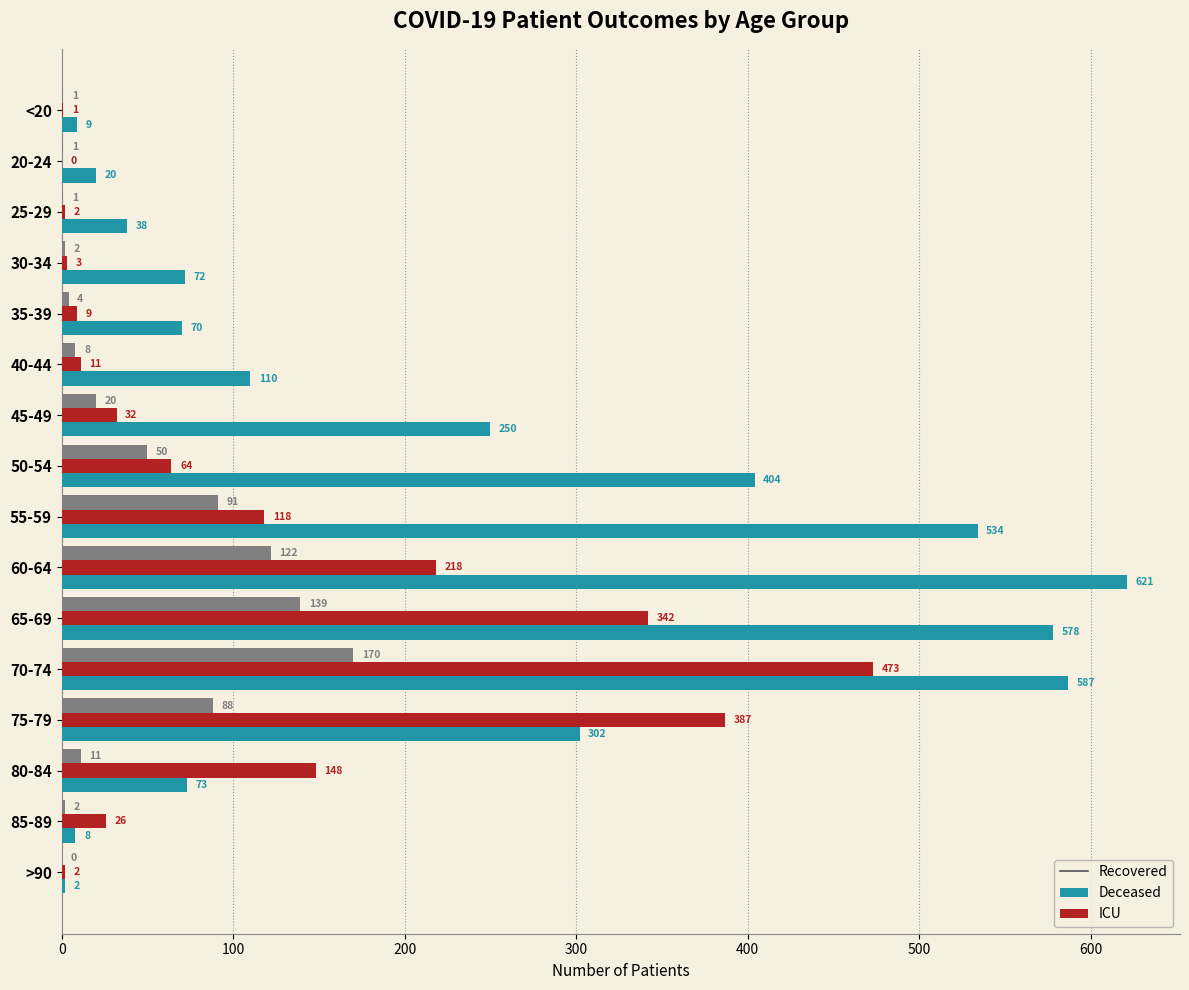

At which category does the chart reach its peak across all series?

60-64